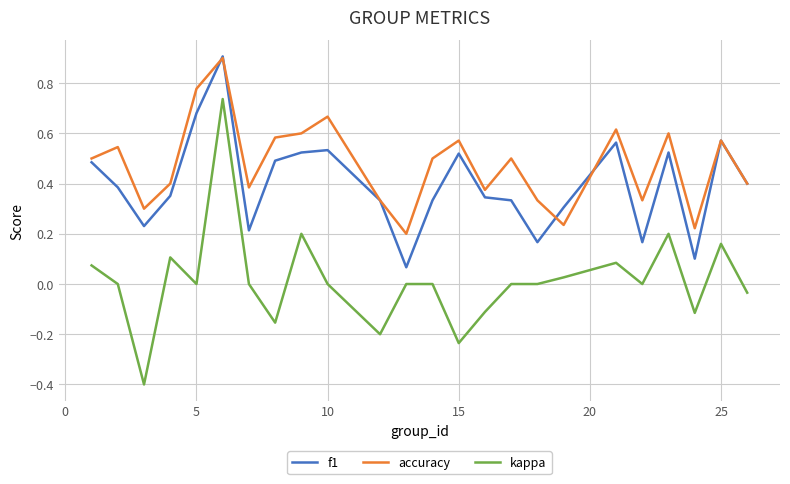

True or false: f1 and kappa intersect in this chart.

False